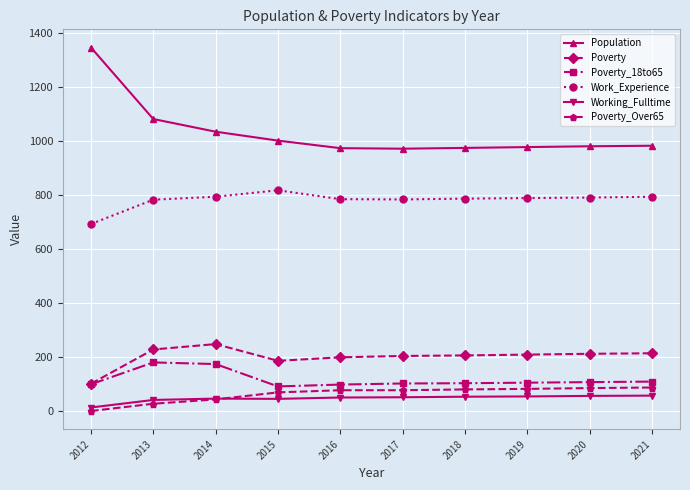

True or false: Poverty and Poverty_Over65 intersect in this chart.

False